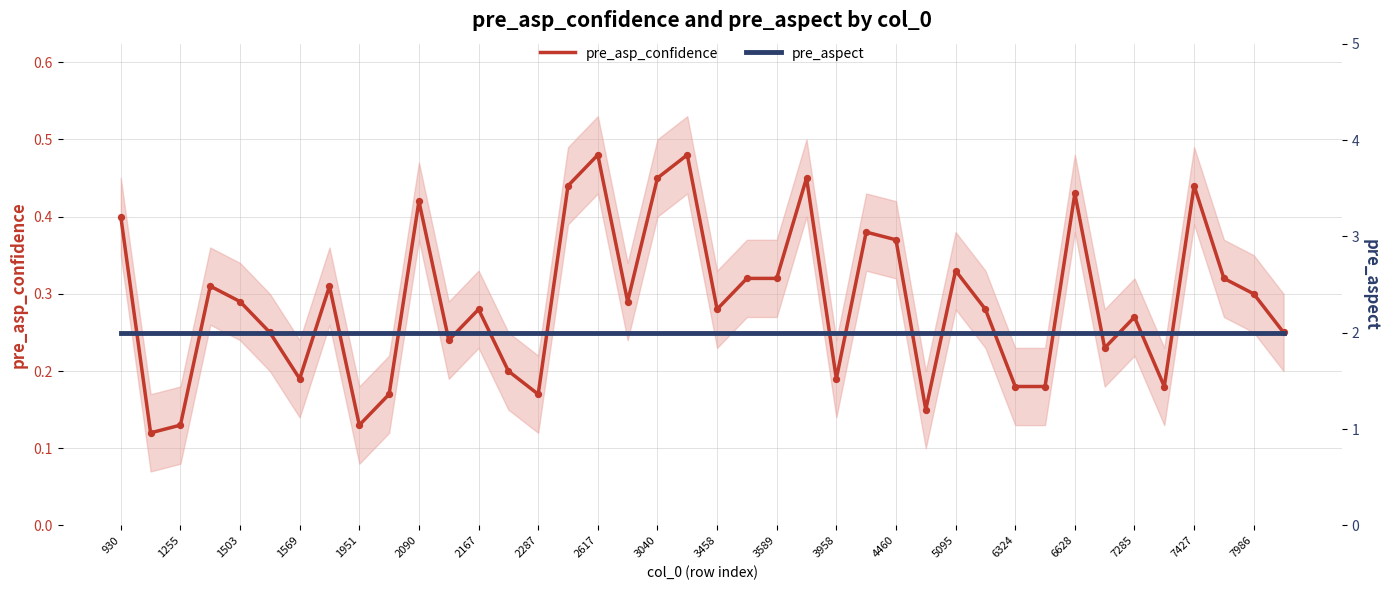

The pre_asp_confidence series shows 0.4 at 2167. True or false?

False